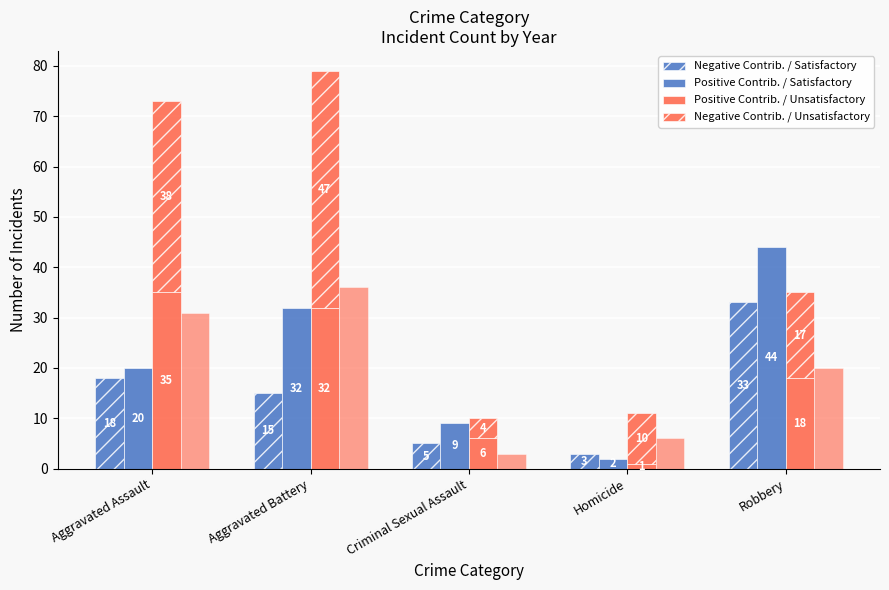

Reading left to right, what are all the values shown in this chart?

Negative Contrib. / Satisfactory: Aggravated Assault=18	Aggravated Battery=15	Criminal Sexual Assault=5	Homicide=3	Robbery=33
Positive Contrib. / Satisfactory: Aggravated Assault=20	Aggravated Battery=32	Criminal Sexual Assault=9	Homicide=2	Robbery=44
Positive Contrib. / Unsatisfactory: Aggravated Assault=35	Aggravated Battery=32	Criminal Sexual Assault=6	Homicide=1	Robbery=18
Negative Contrib. / Unsatisfactory: Aggravated Assault=38	Aggravated Battery=47	Criminal Sexual Assault=4	Homicide=10	Robbery=17